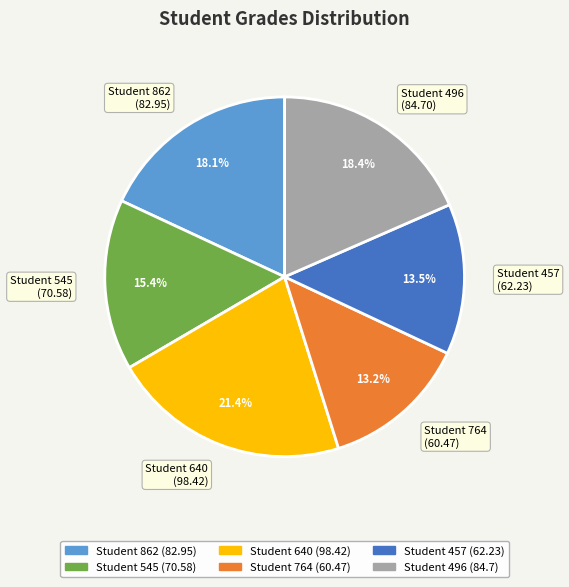

How many segments does this pie chart have?

6